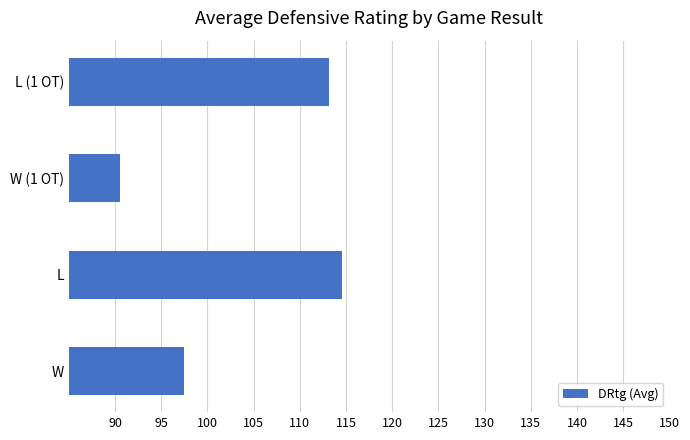

Reading bottom to top, list all the values displayed in this chart.

W=97.4	L=114.6	W (1 OT)=90.5	L (1 OT)=113.1